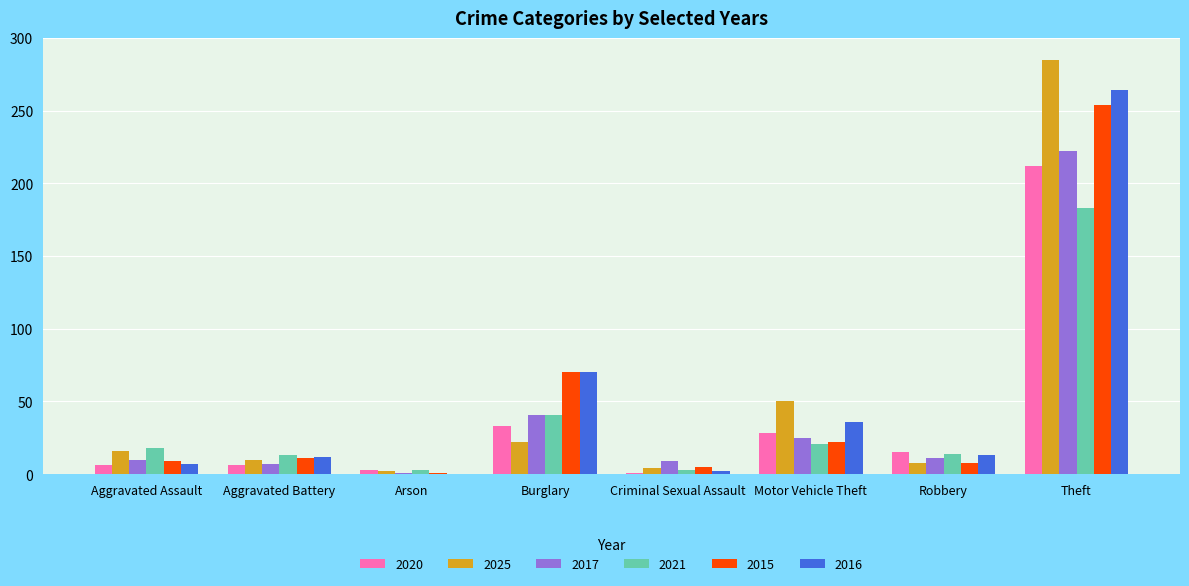

Is it true that 2021 equals 183 at Theft?

True